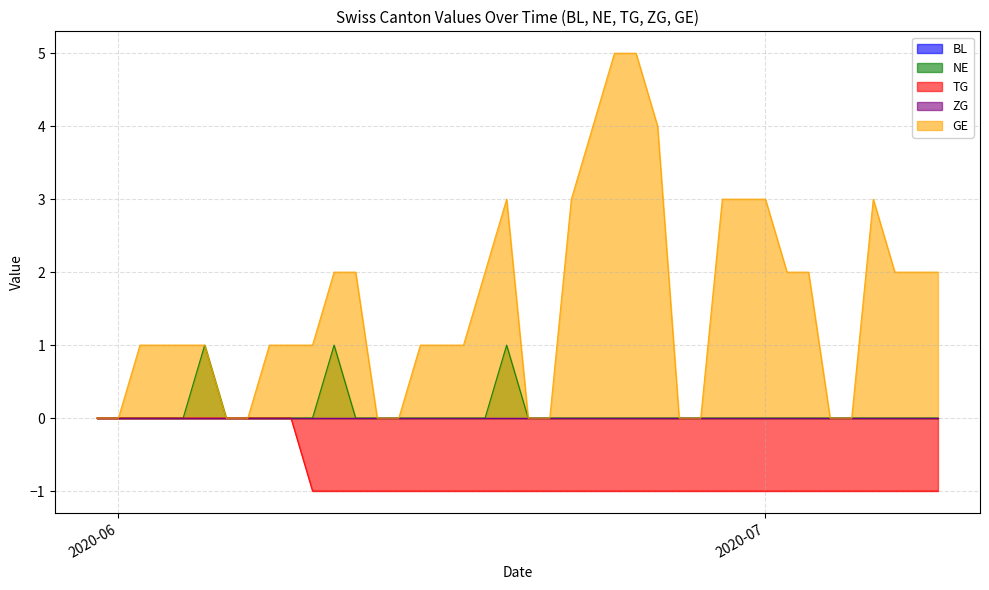

True or false: NE has more than 2 interior local peaks.

True